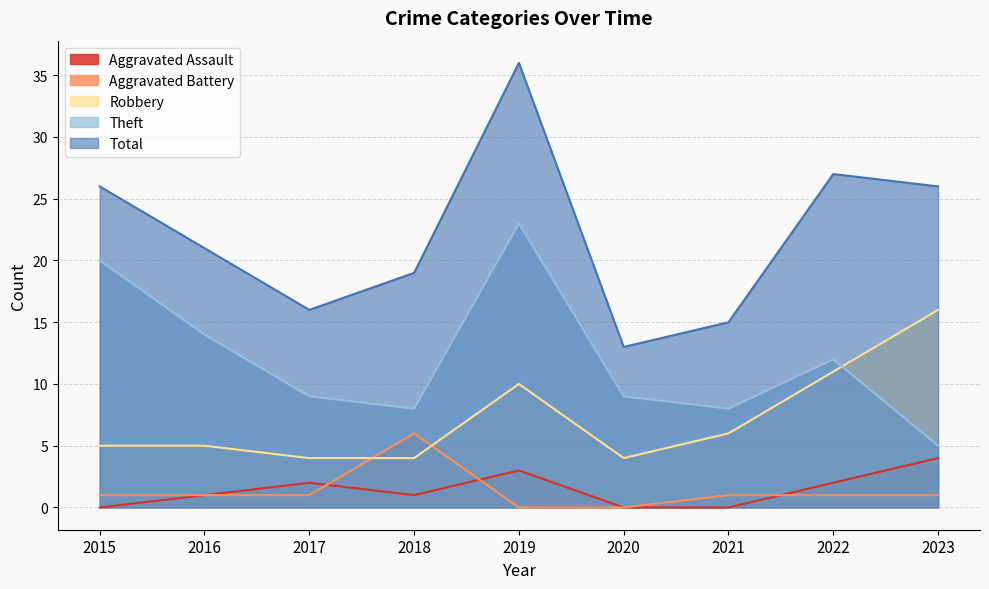

At which label does Aggravated Battery reach its minimum?

2019